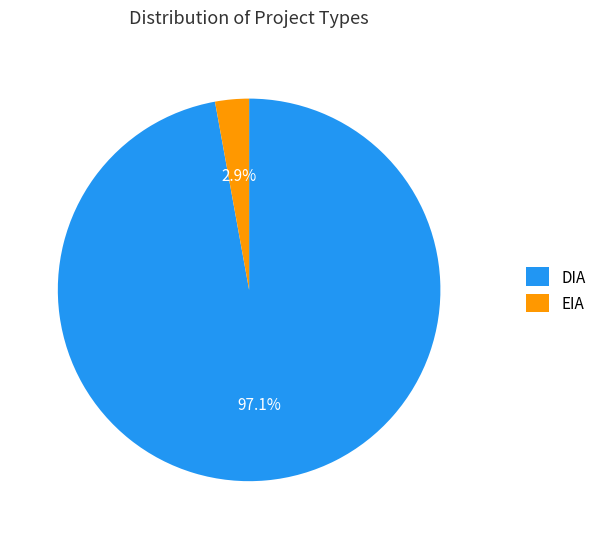

To the nearest percent, what portion does EIA represent?

3%